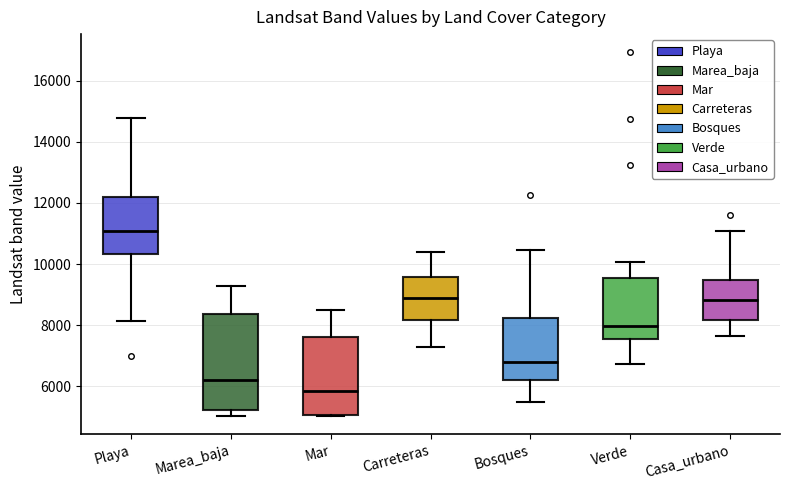

Which box is the tallest, from its lower edge to its upper edge?

Marea_baja